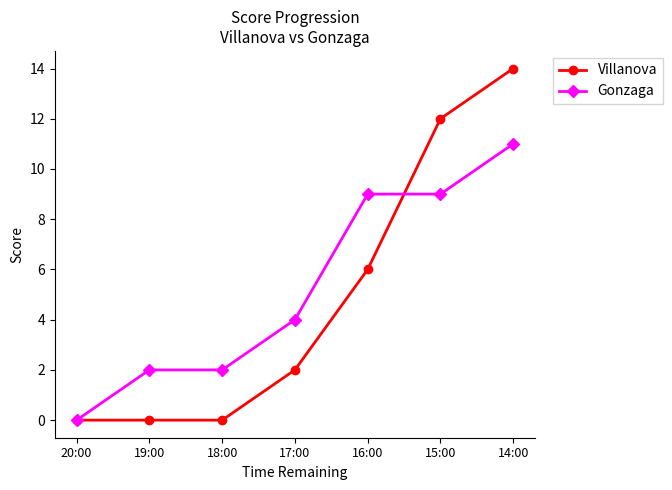

What is the difference between the Gonzaga values at 16:00 and 18:00?

7